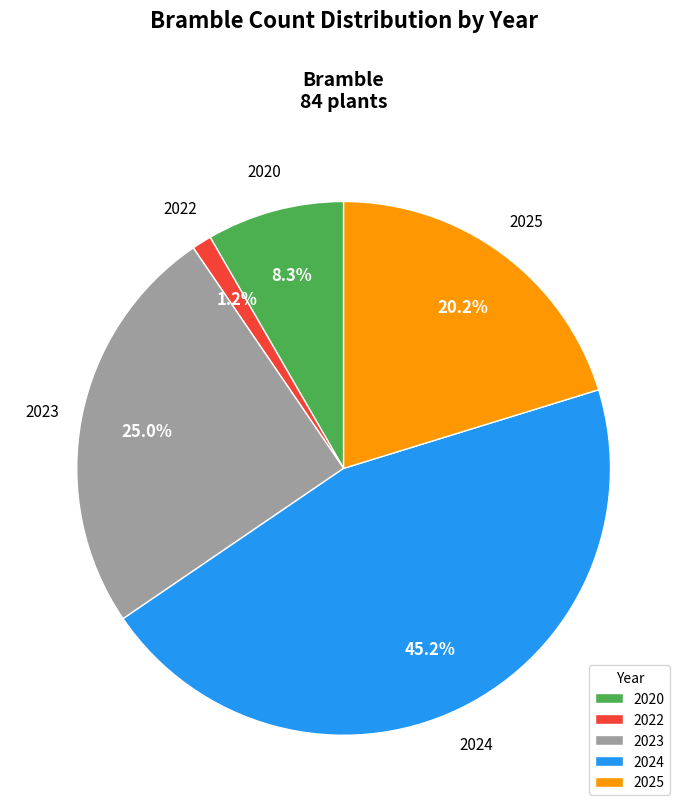

Approximately how many times larger is the value at 2020 compared to 2023?

0.3